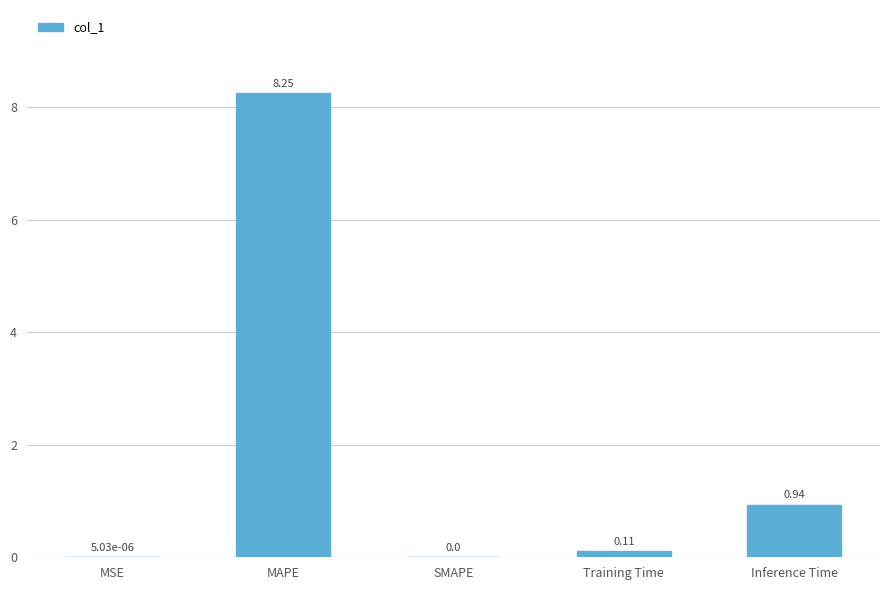

What is the sum of all values?

9.3